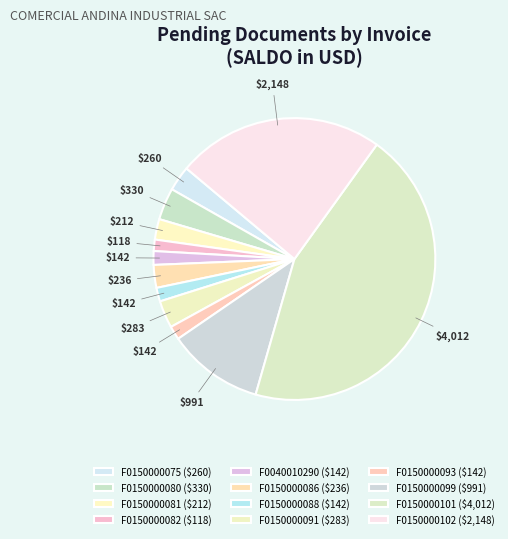

How many slices are in this pie chart?

12